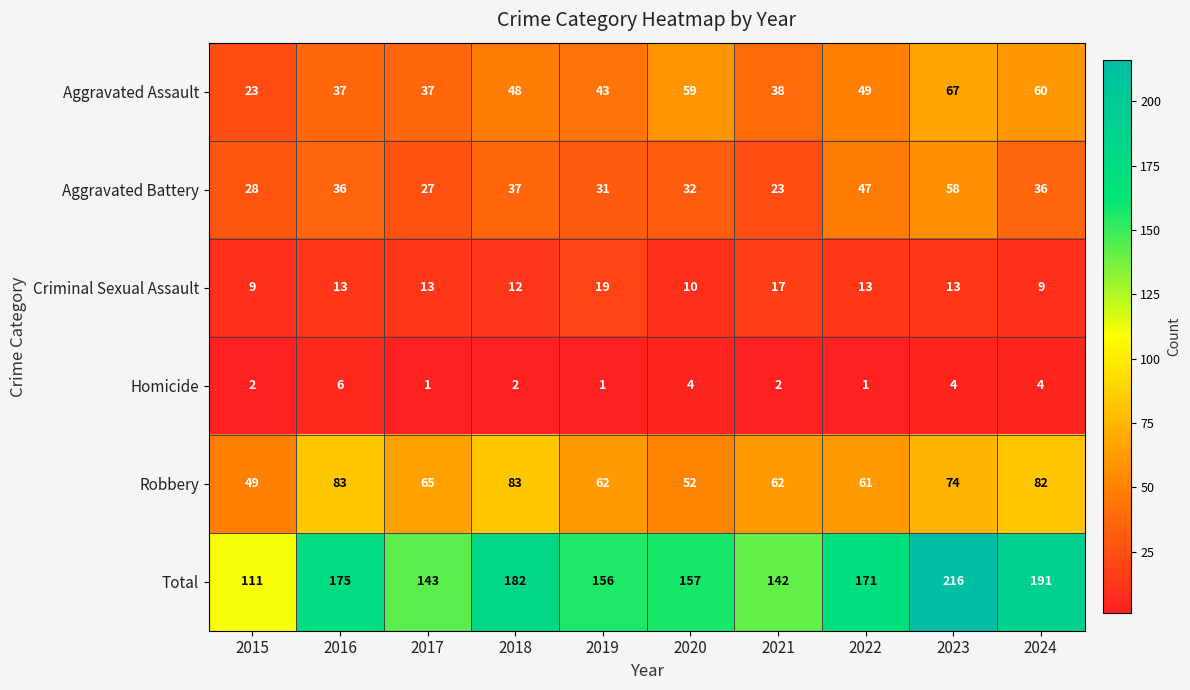

At how many categories does at least one series exceed 136?

9